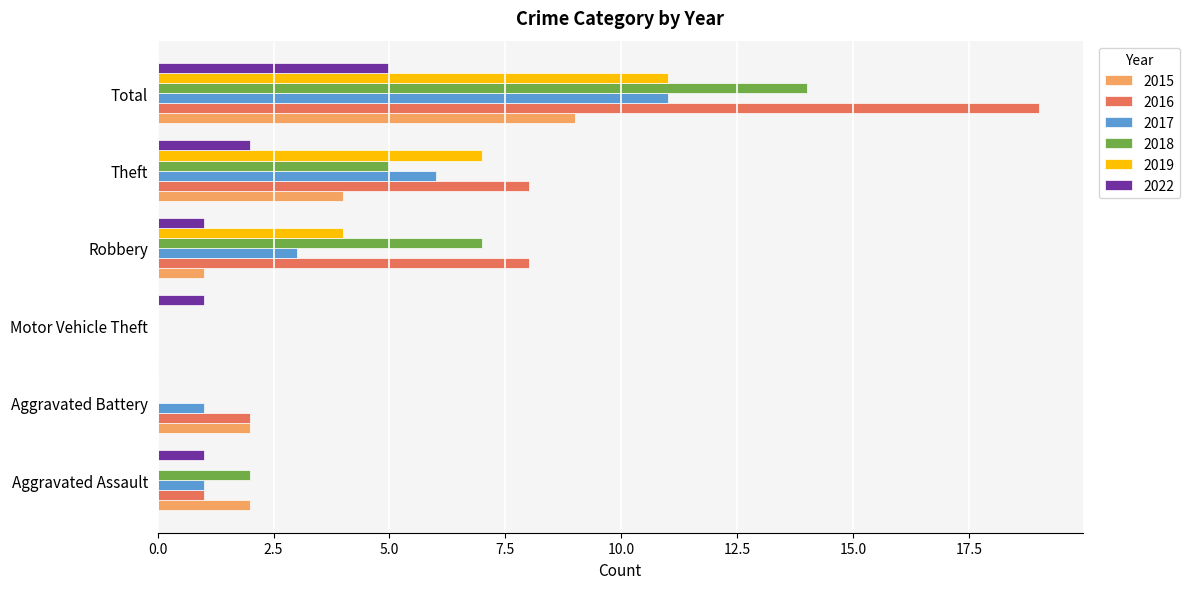

The value of 2019 at Motor Vehicle Theft is 0. True or false?

True